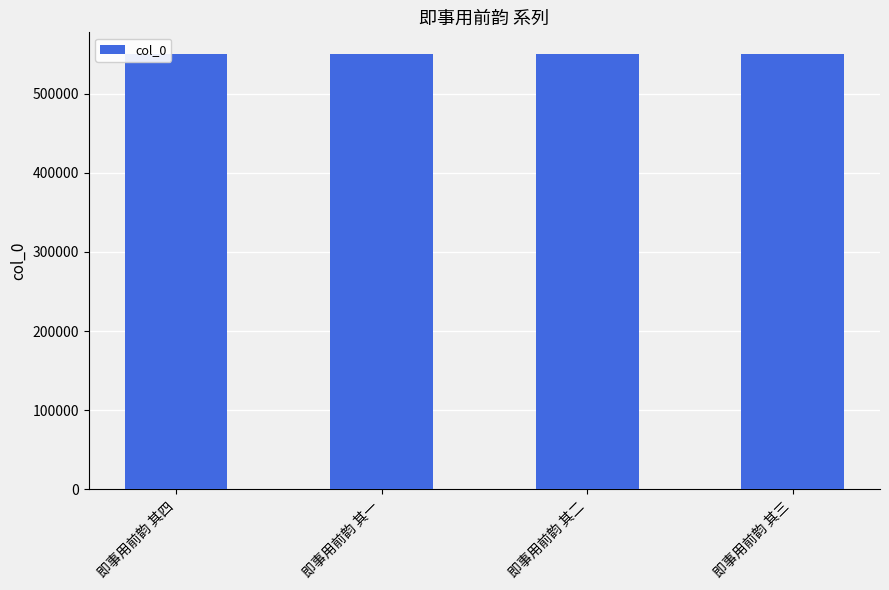

At which label does the data first exceed 549901?

即事用前韵 其四